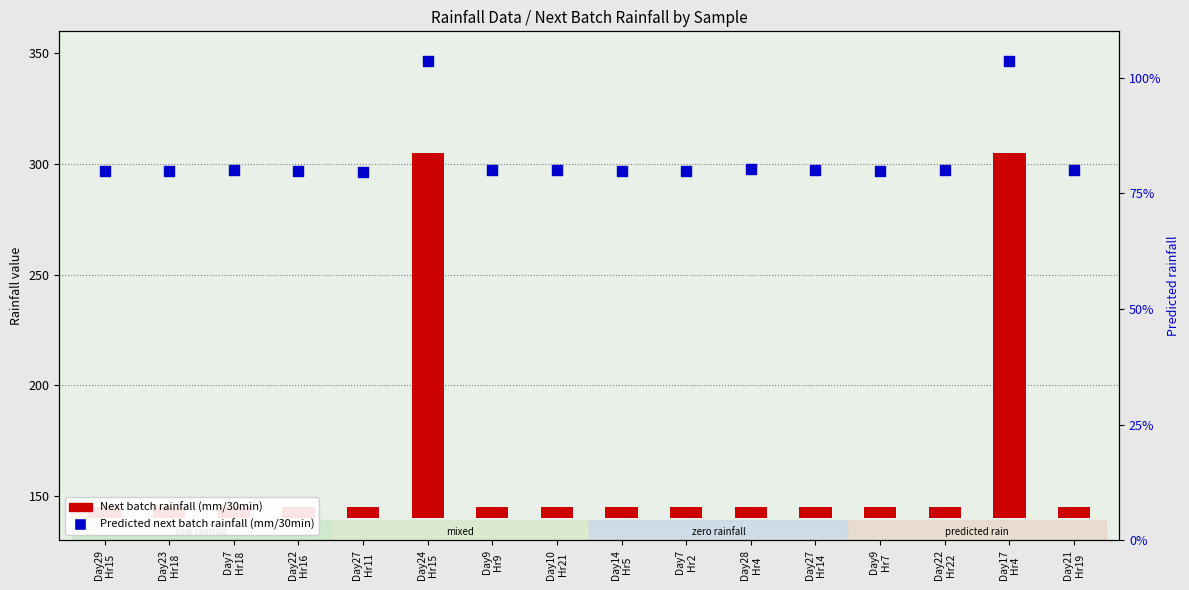

Approximately how many times larger is the value at Day22
Hr16 compared to Day28
Hr4?

1.0